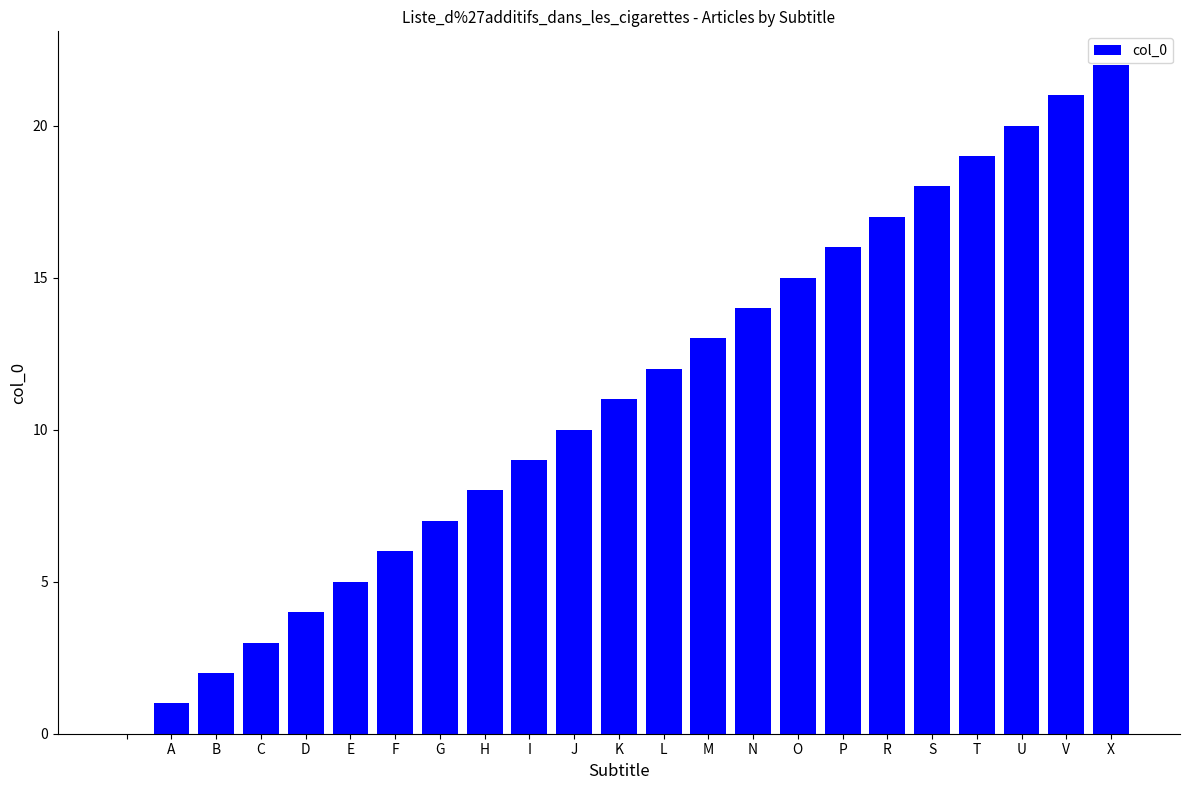

What is the greatest value displayed?

22